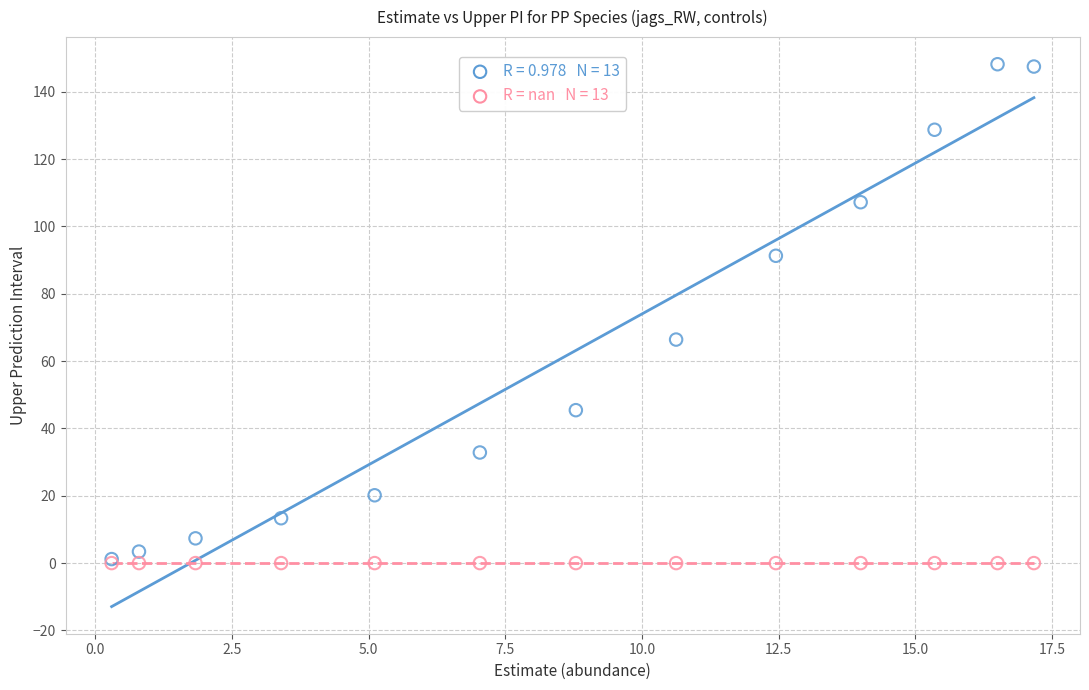

Across all series, what Y value is closest to 74?

66.4